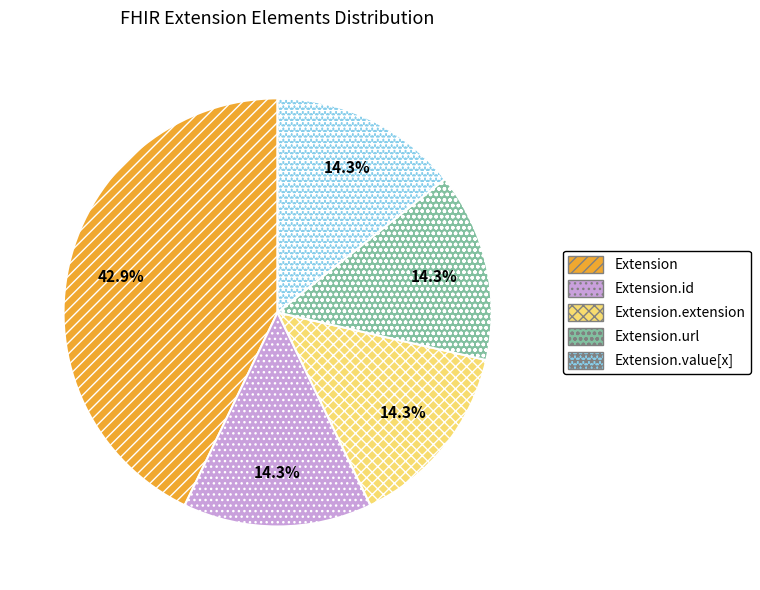

Is Extension.url the majority of the pie?

No